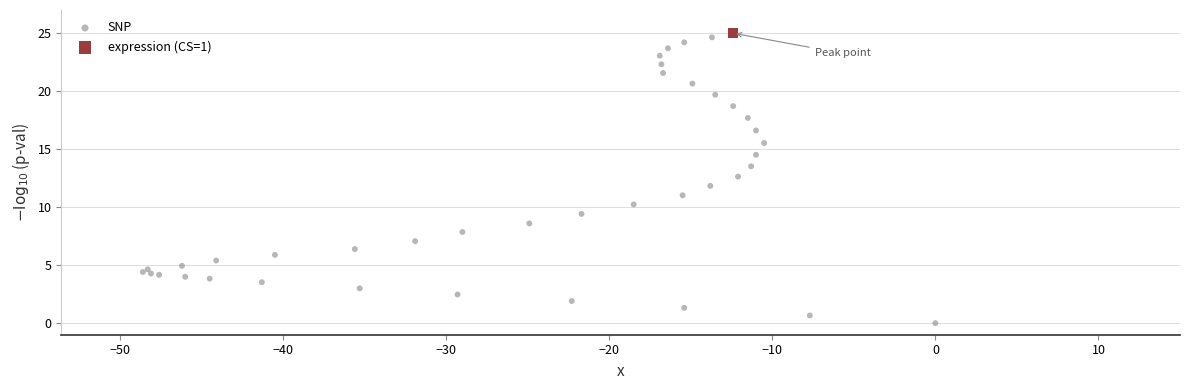

What are all the series names shown in the legend?

SNP, expression (CS=1)